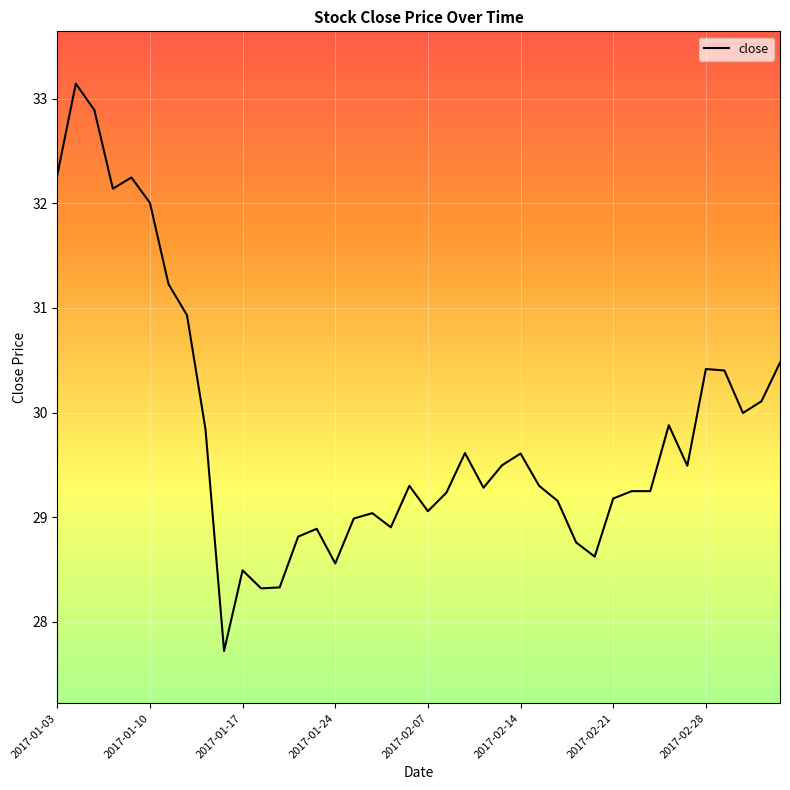

Is this an area chart (filled region under the line)?

No